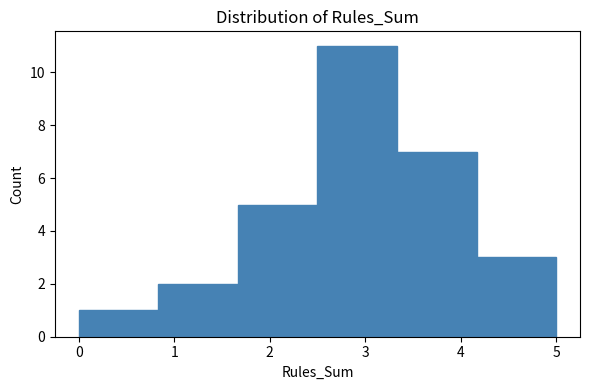

Reading left to right, transcribe this chart: for each bar, give the range it covers on the x-axis and its height. Neither the bar edges nor the heights are printed on the chart, so give them approximately, as read against the axes.

0.0 to 0.8: 1
0.8 to 1.7: 2
1.7 to 2.5: 5
2.5 to 3.3: 11
3.3 to 4.2: 7
4.2 to 5.0: 3